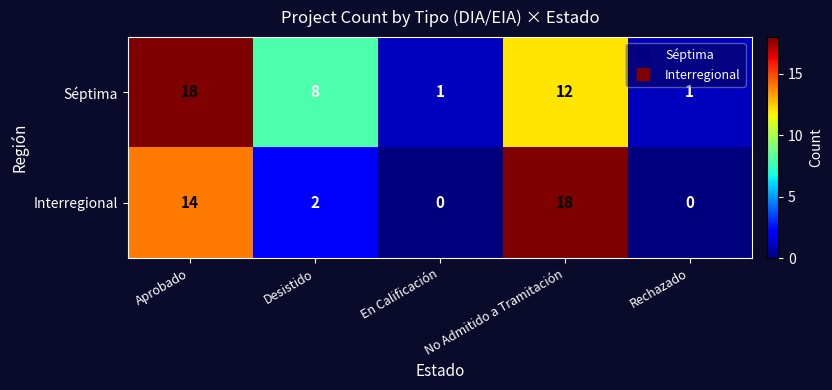

How many data points does each series have?

5